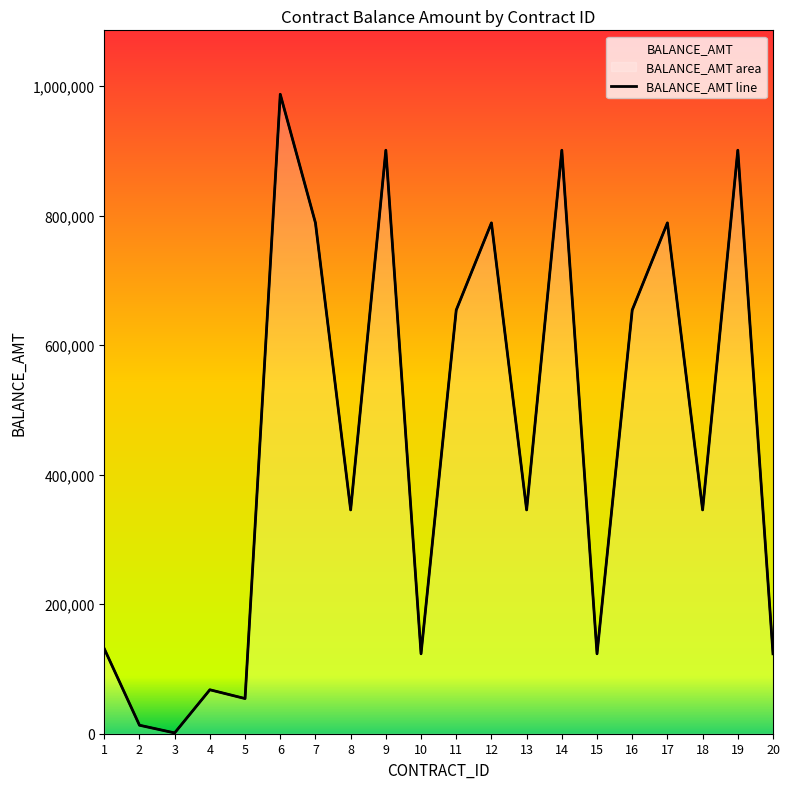

At which label is the value closest to 494442?

8